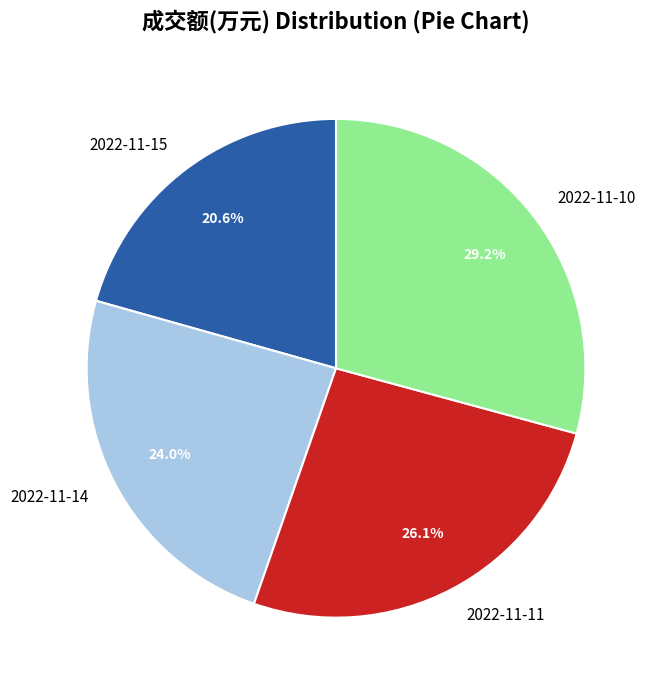

Is 2022-11-11 the majority of the pie?

No